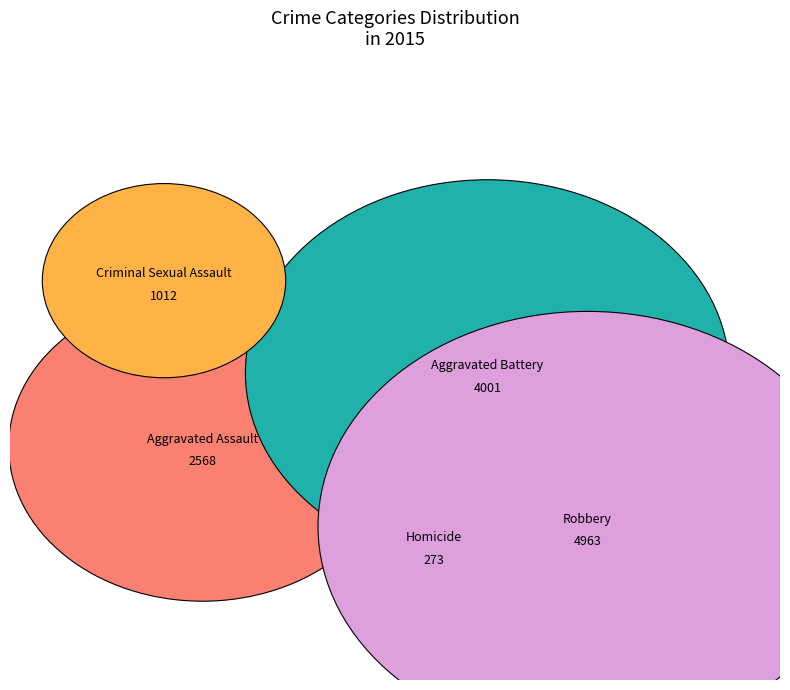

True or false: Robbery accounts for 27% of the total.

False